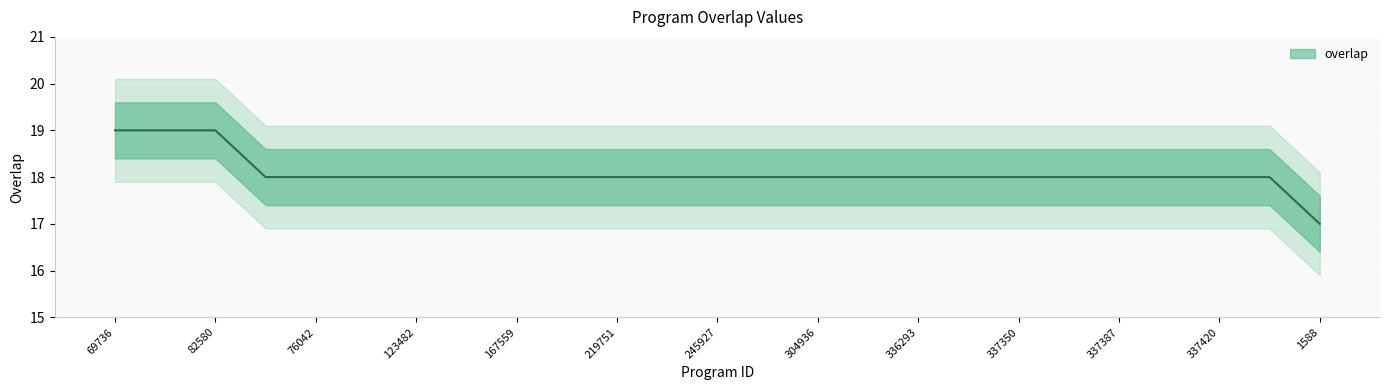

Which category has the highest value across all series?

69736